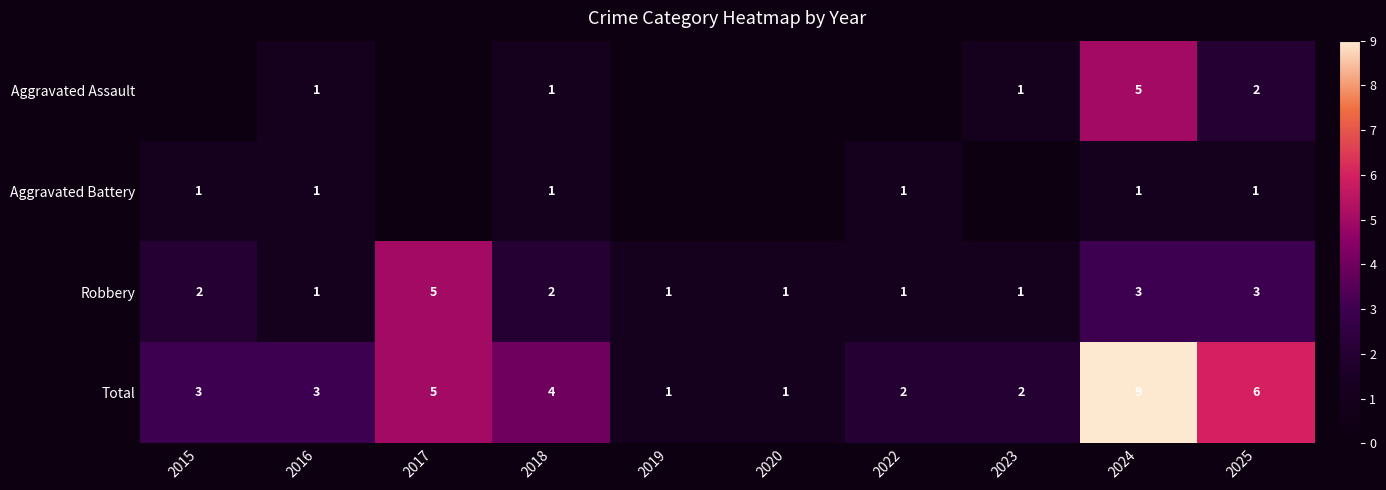

Rank the series at 2018 from highest to lowest value.

Total, Robbery, Aggravated Assault, Aggravated Battery